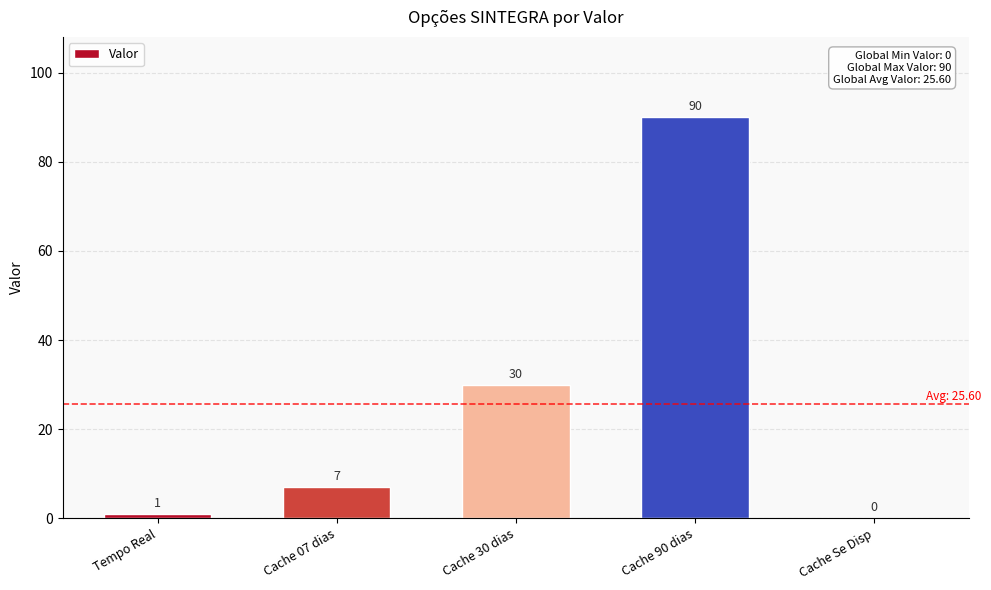

What is the greatest value displayed?

90